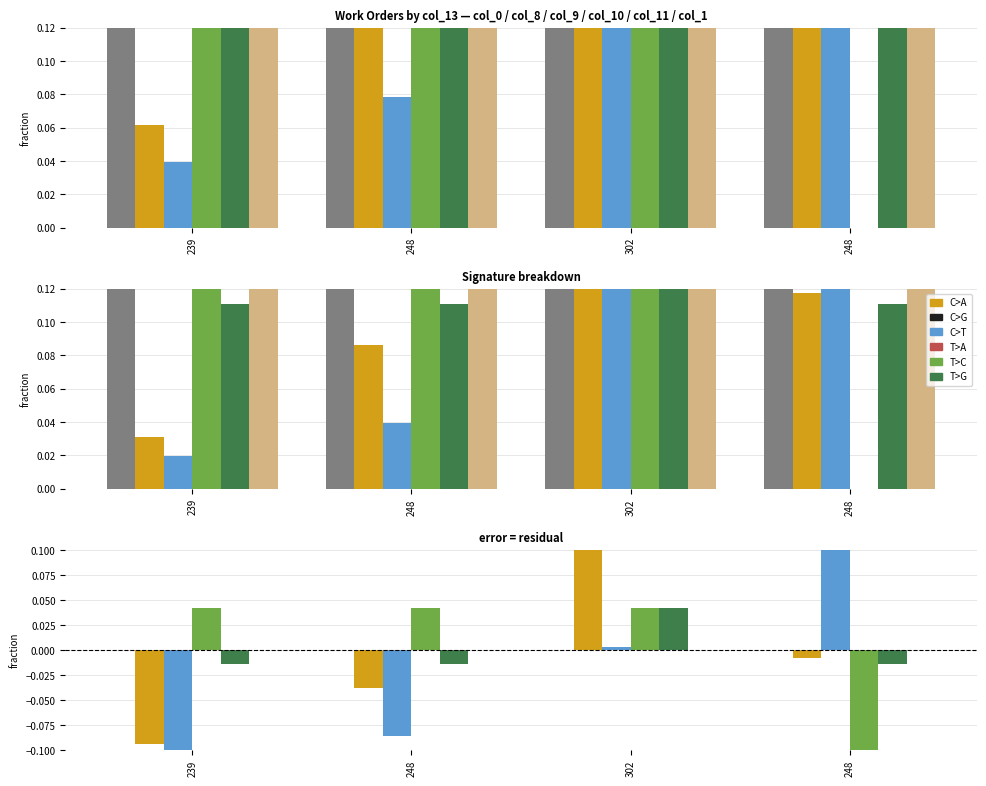

How many data points does each series have?

4